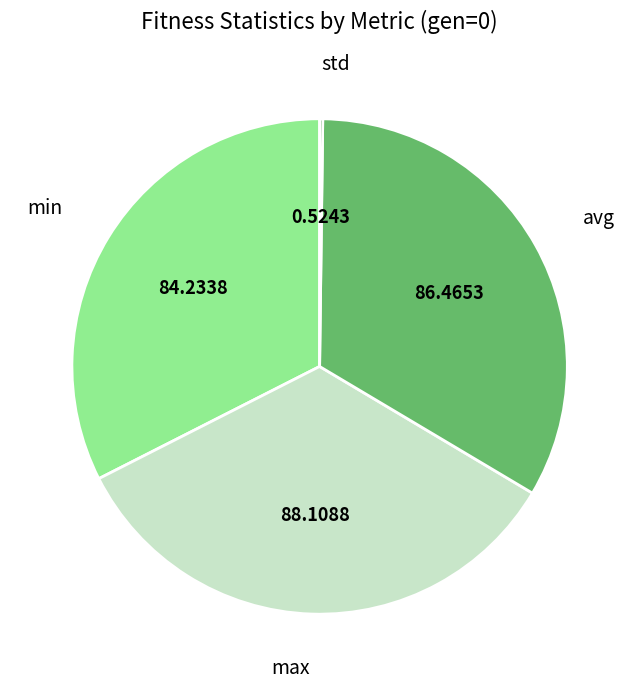

Does any single category account for the majority?

No